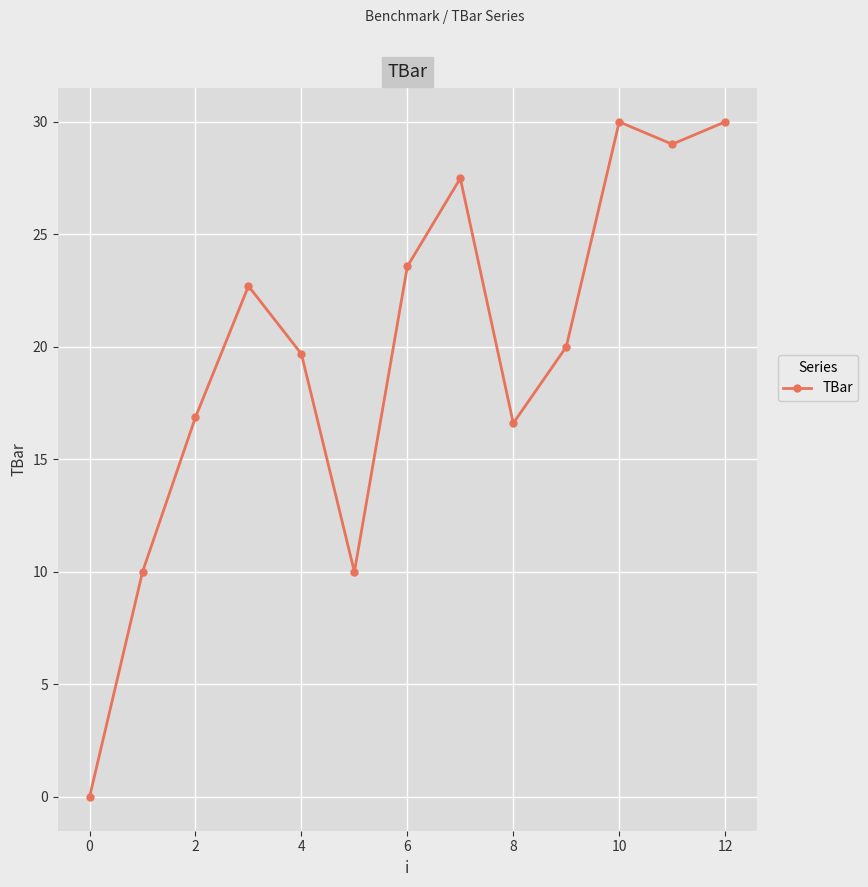

What is the maximum value shown in the chart?

30.0